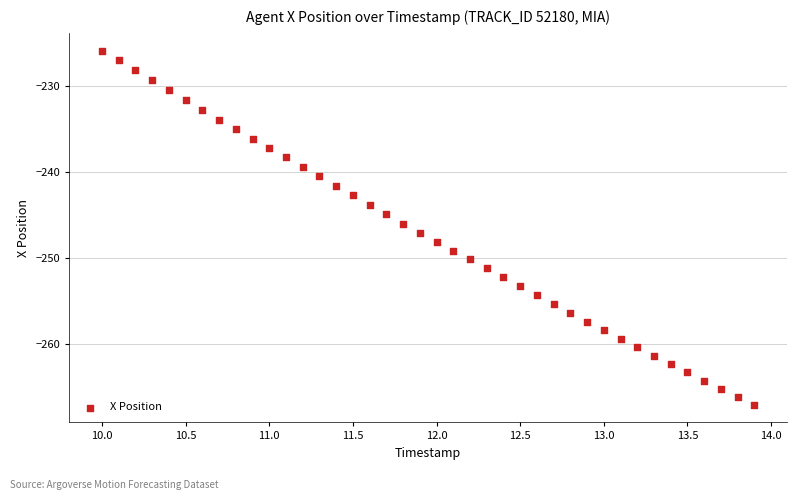

What is the range of X values (max minus min)?

3.9